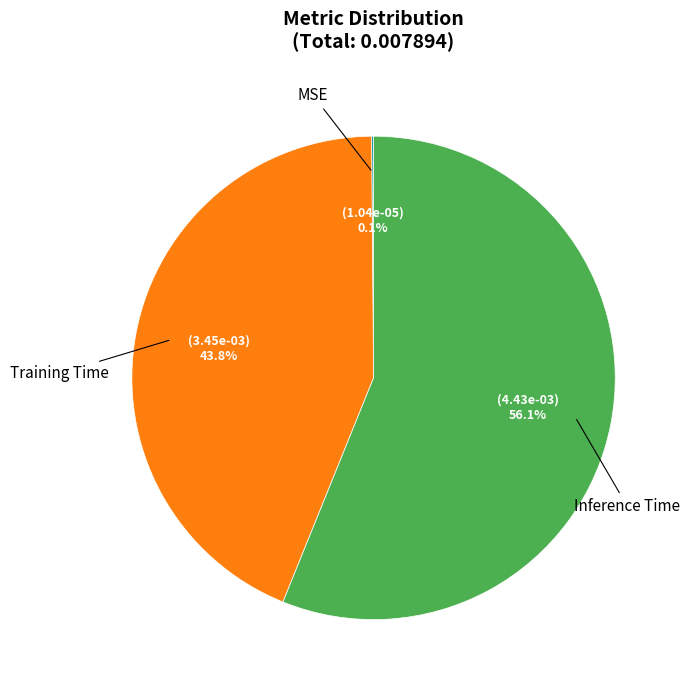

Is there a majority slice in this chart?

Yes